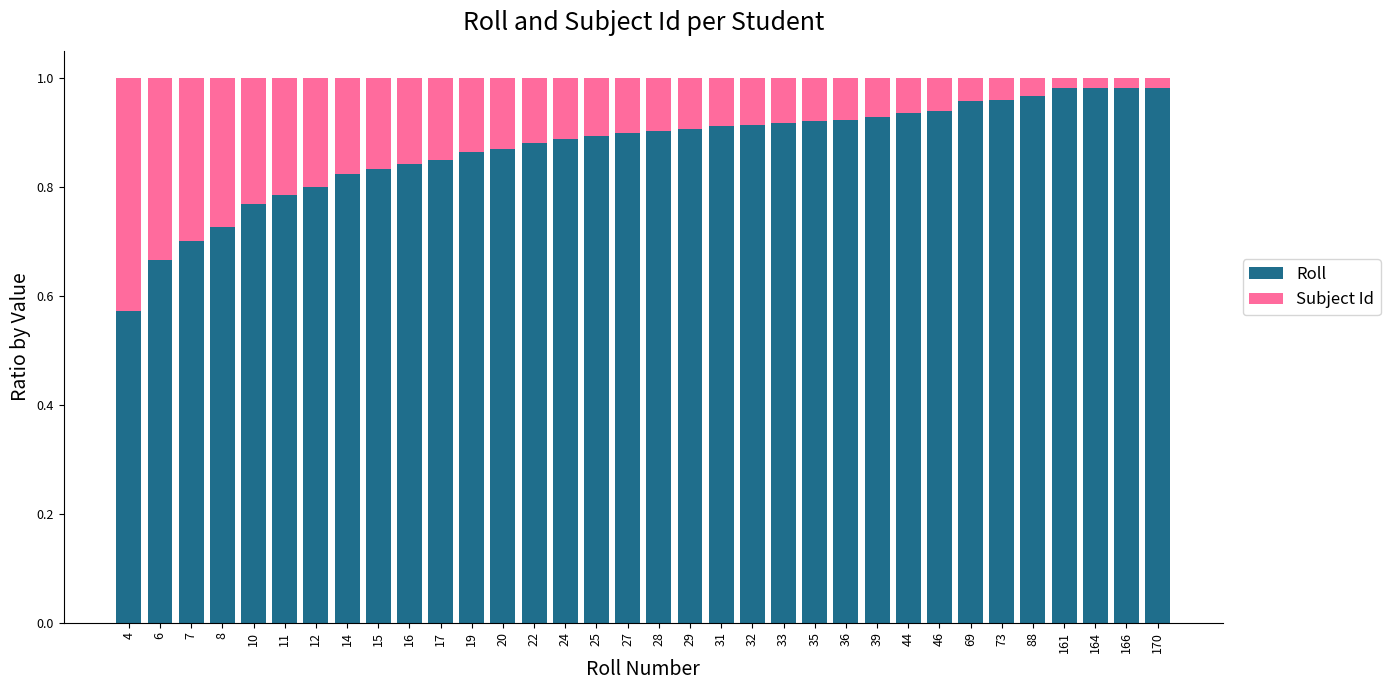

How many data points does each series have?

34